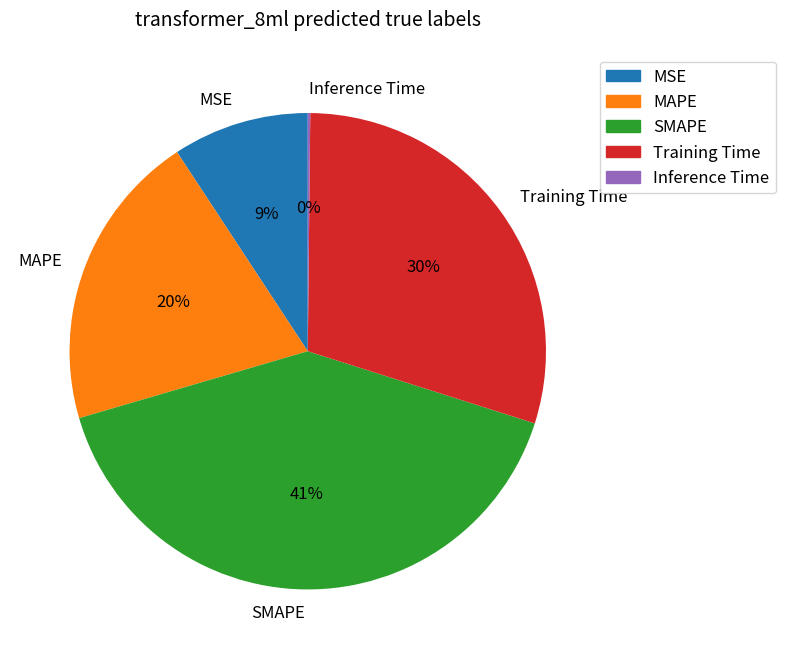

The MSE slice represents 17% of the pie. True or false?

False